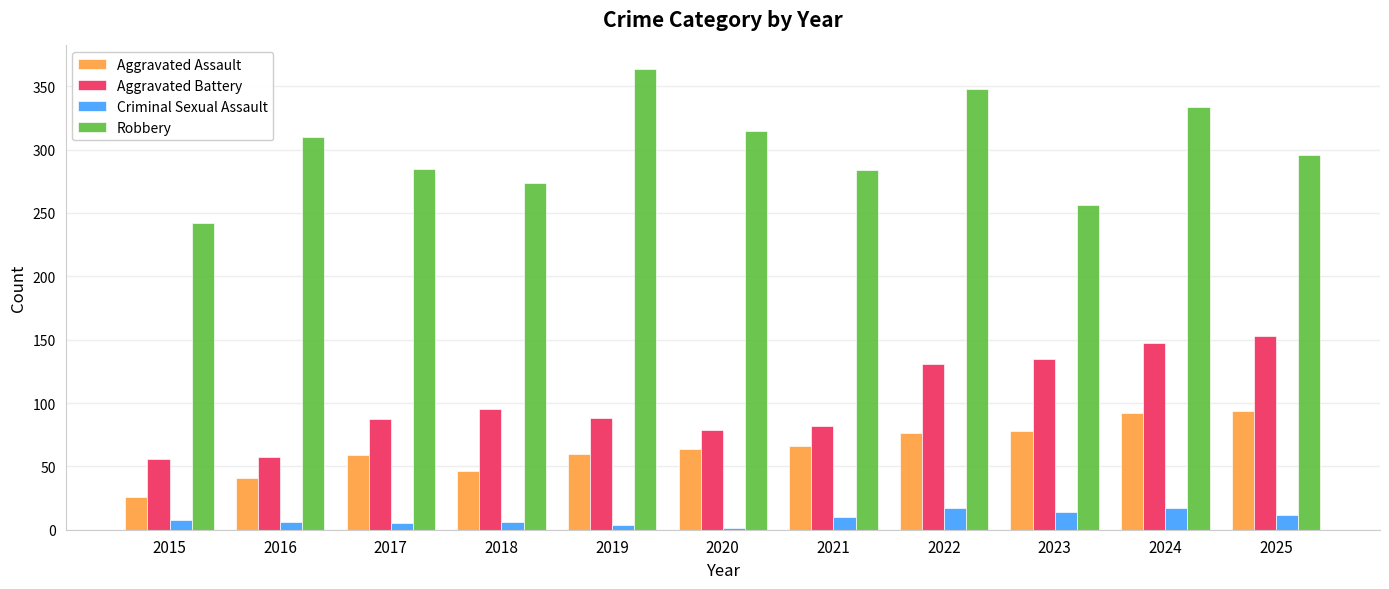

What are all the series names shown in the legend?

Aggravated Assault, Aggravated Battery, Criminal Sexual Assault, Robbery